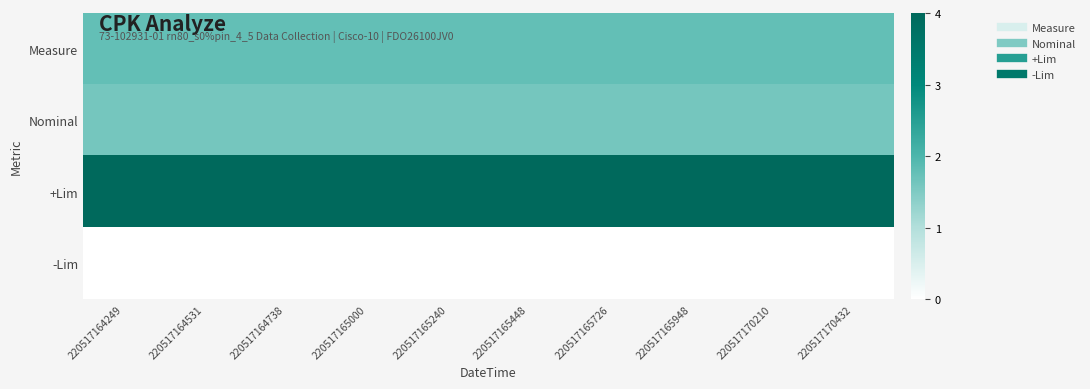

At how many categories does at least one series exceed 129?

10